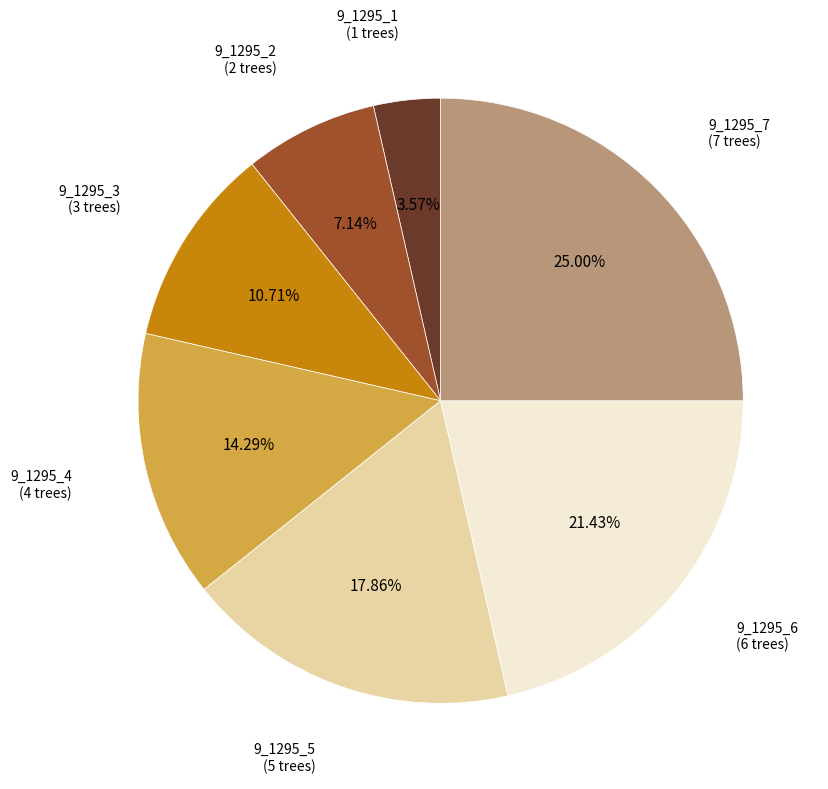

Is it true that 9_1295_2 is 16% of the pie?

False